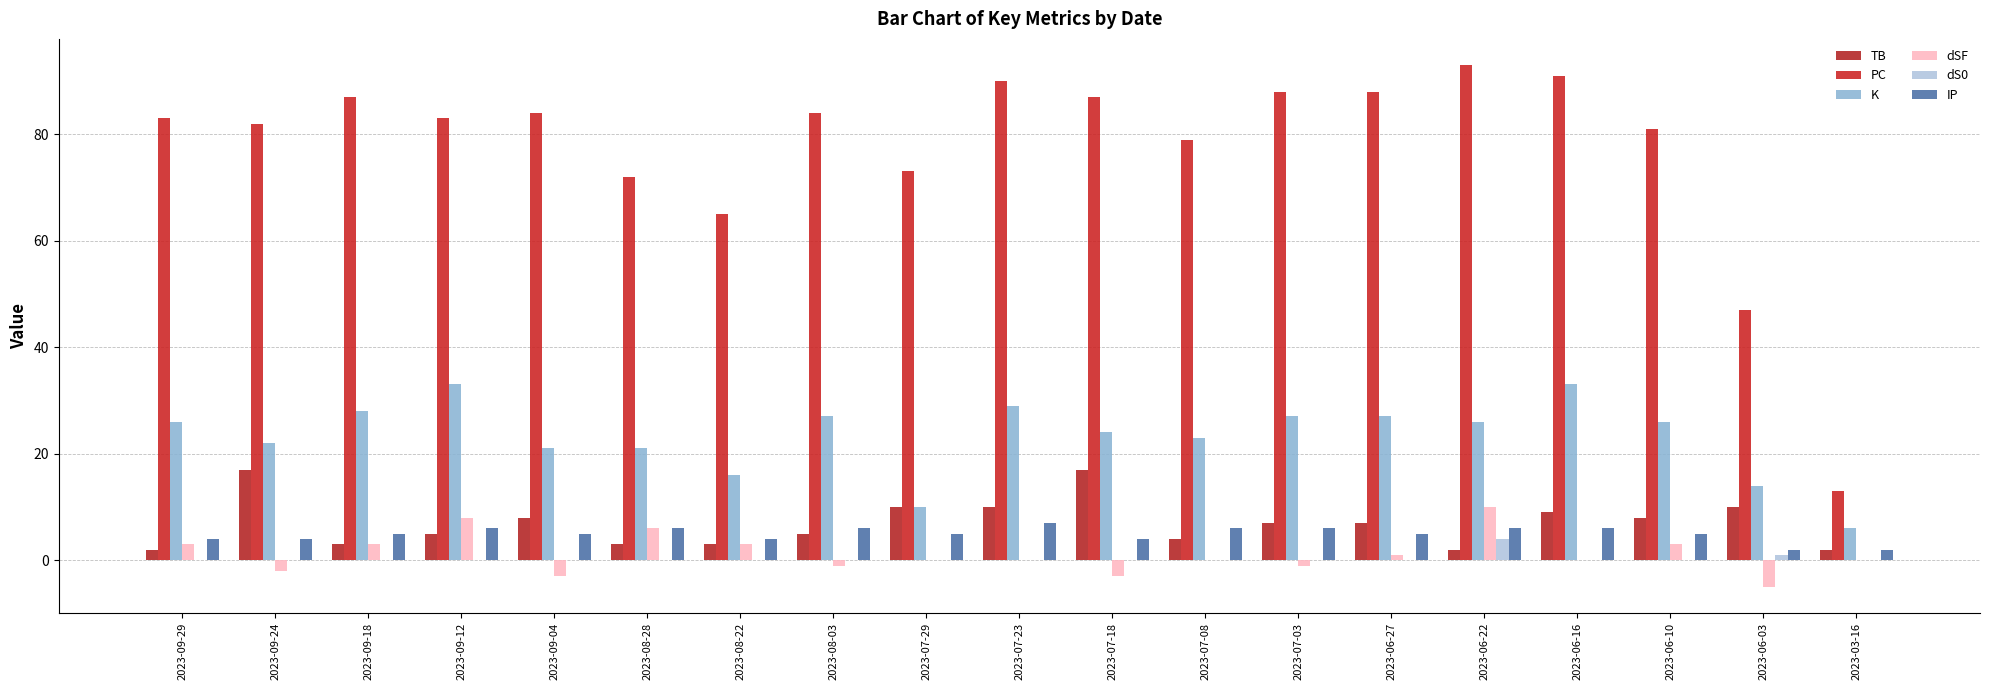

Which label corresponds to the smallest value in the chart?

2023-06-03